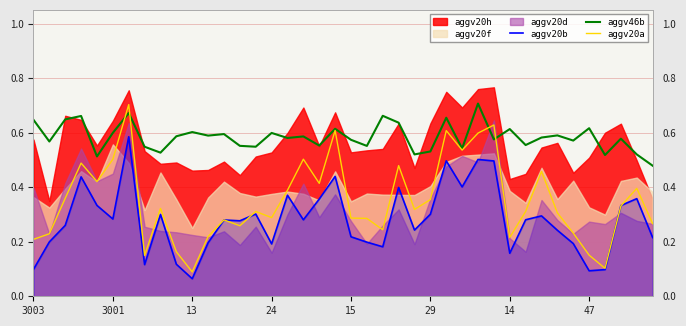

What is the sum of all aggv46b values?

23.4